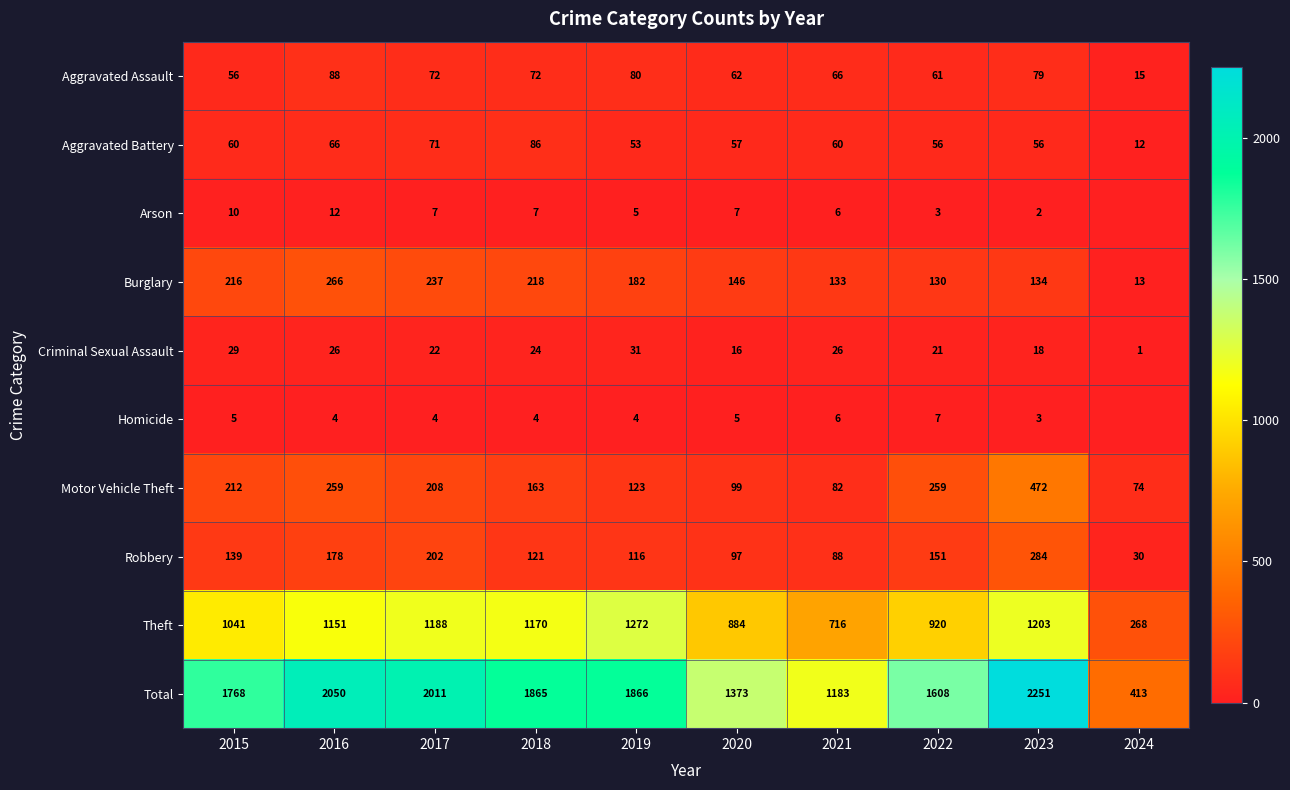

Between 2020 and 2016, which is larger?

2016